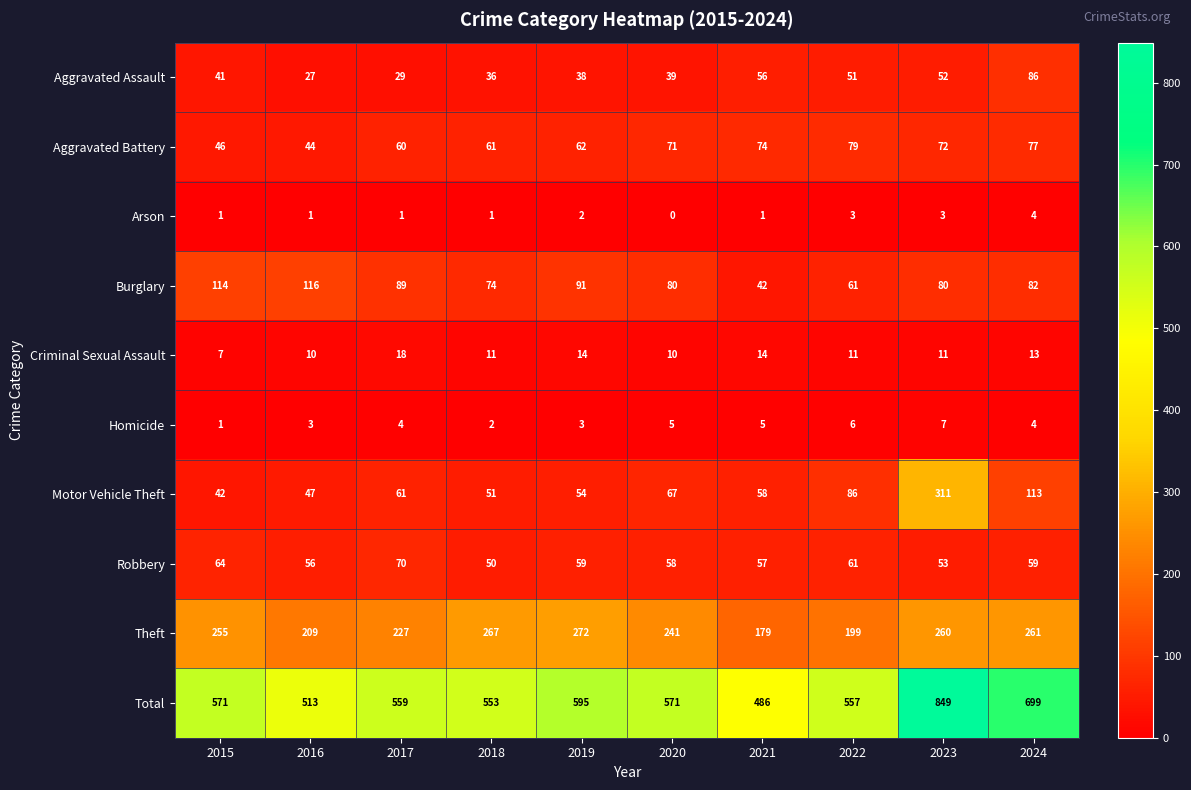

Which series has the largest total across all categories?

Total